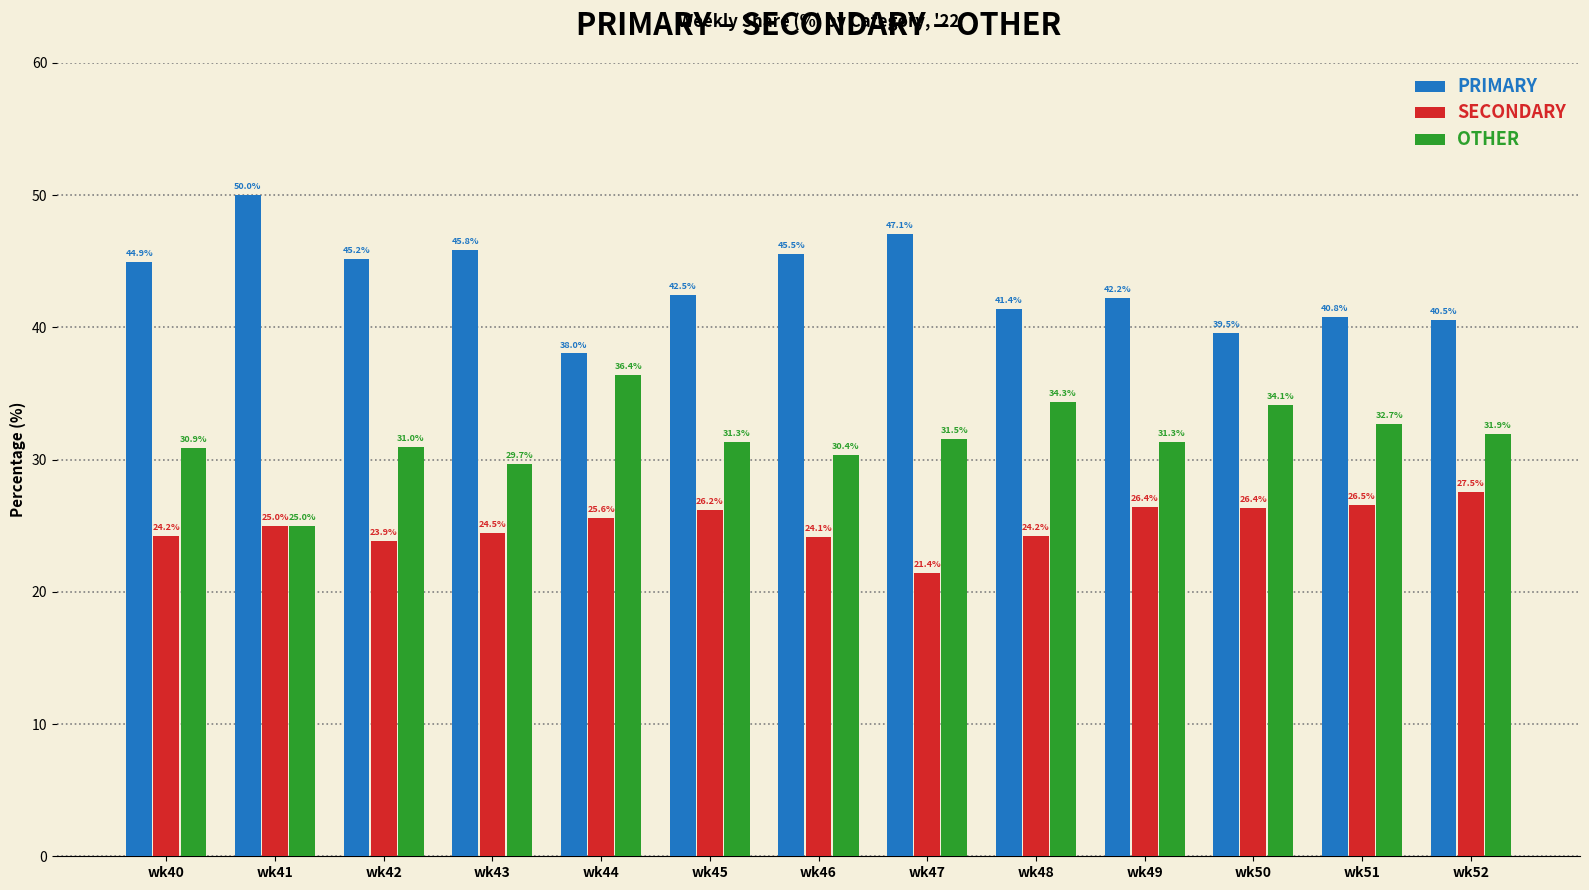

The SECONDARY series shows 26.4 at wk49. True or false?

True